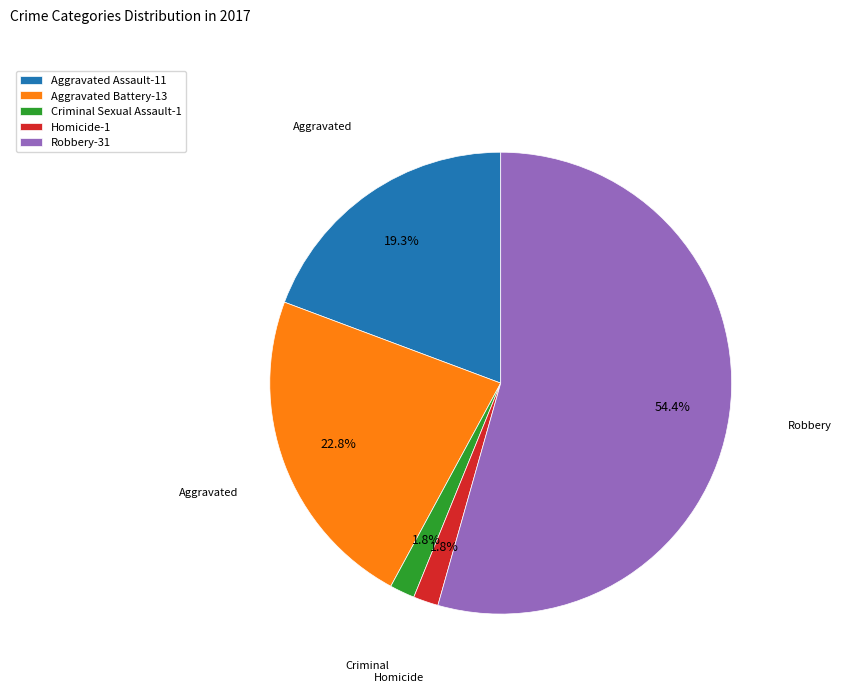

To the nearest percent, what percentage of the pie is Homicide?

2%